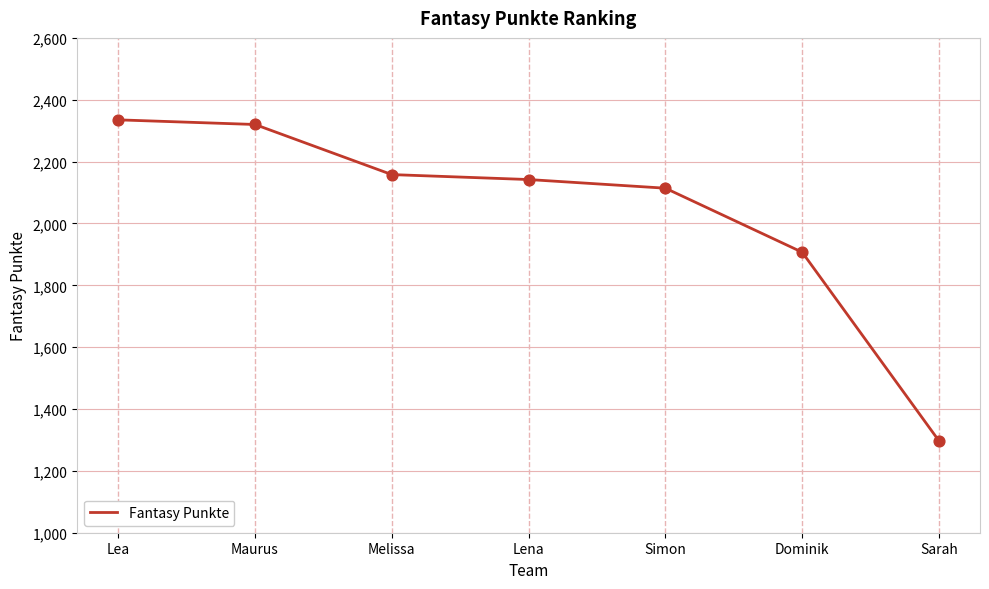

What is the change in value from Lea to Lena?

-193